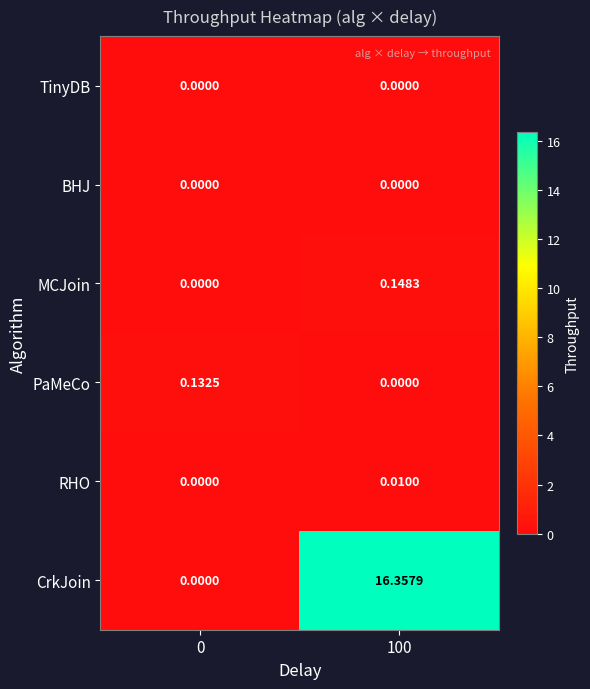

Which series has the largest total across all categories?

CrkJoin